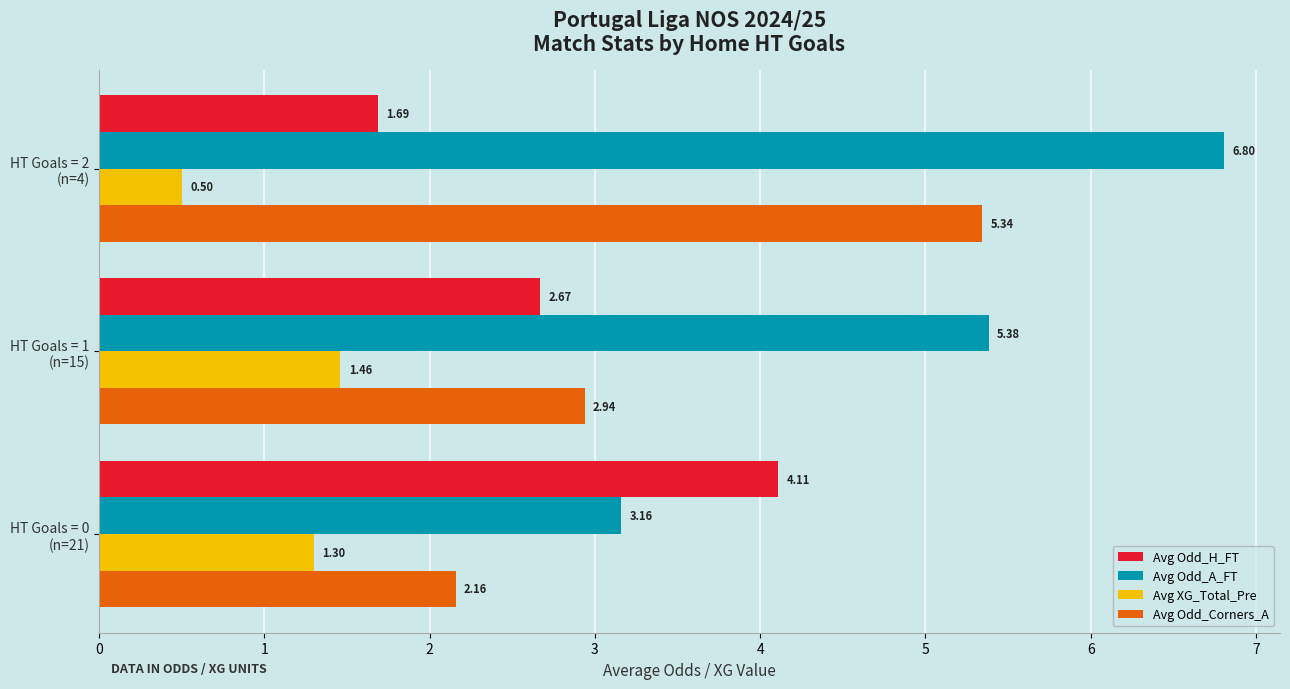

At how many categories does at least one series exceed 4?

3